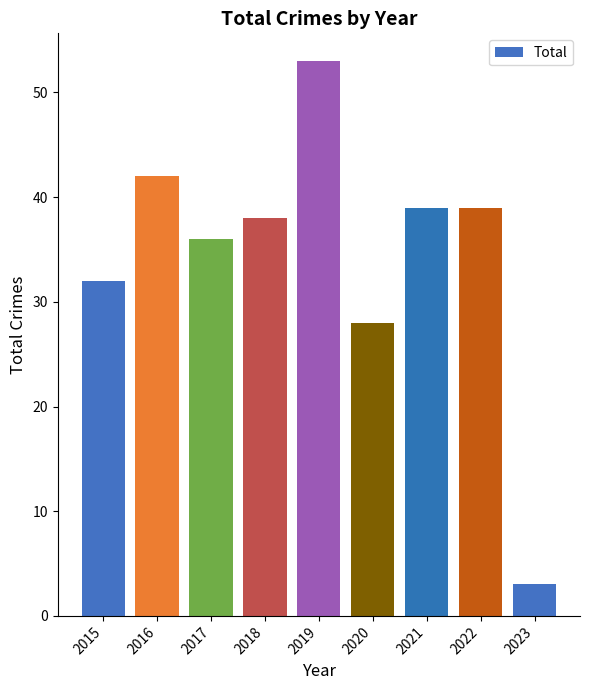

What is the value of the 2nd bar from the left?

42